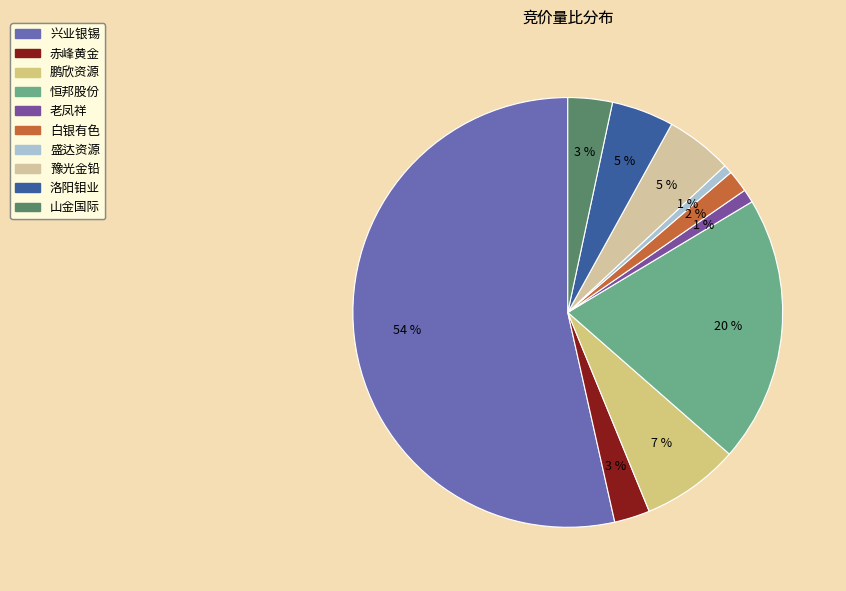

Count the number of slices in the pie.

10